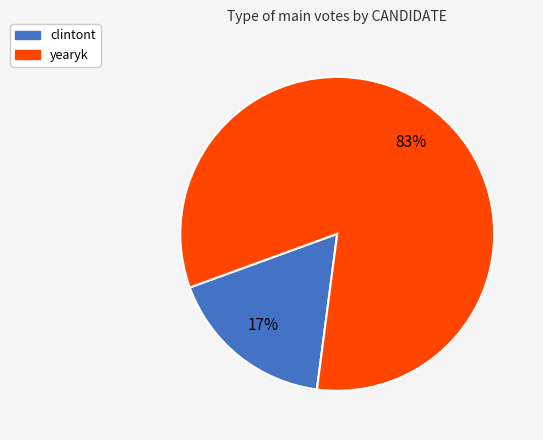

Which has a higher value, yearyk or clintont?

yearyk